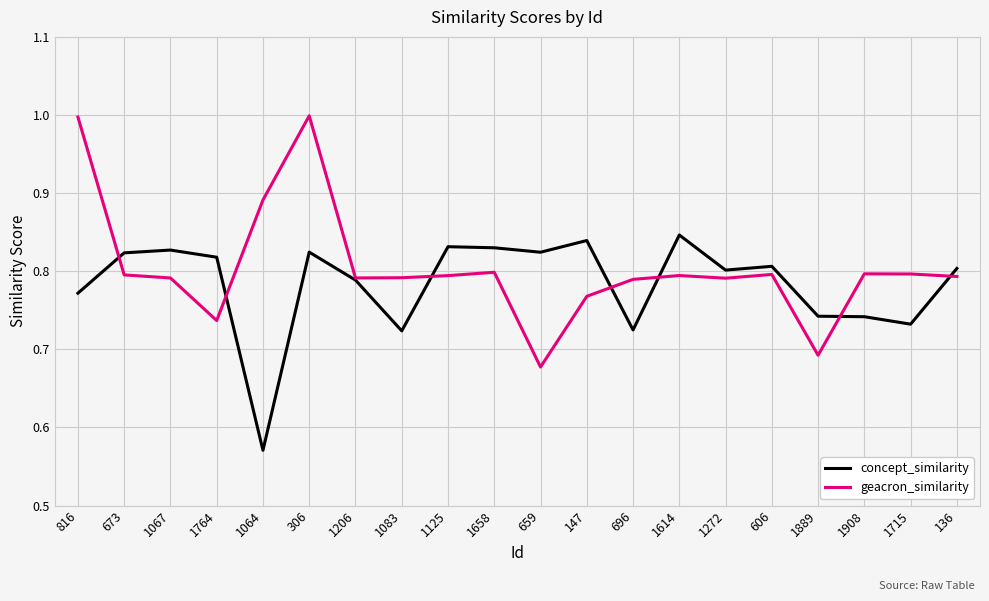

Which series changed the most between 306 and 1125?

geacron_similarity